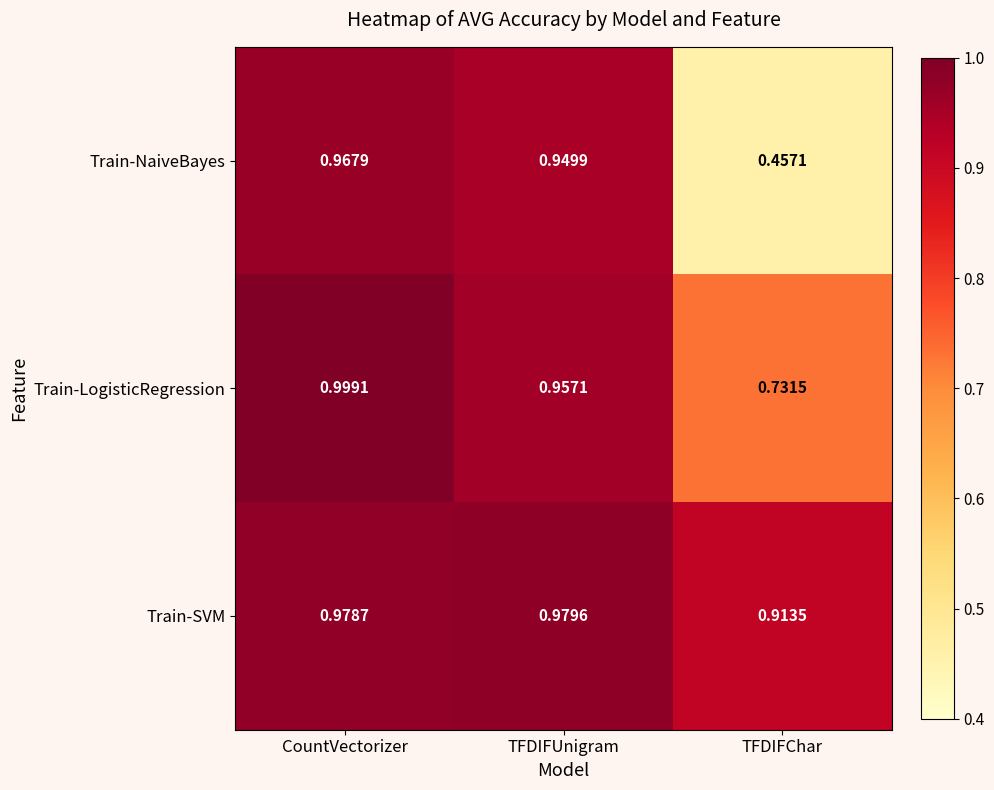

At which category does the chart reach its minimum across all series?

TFDIFChar